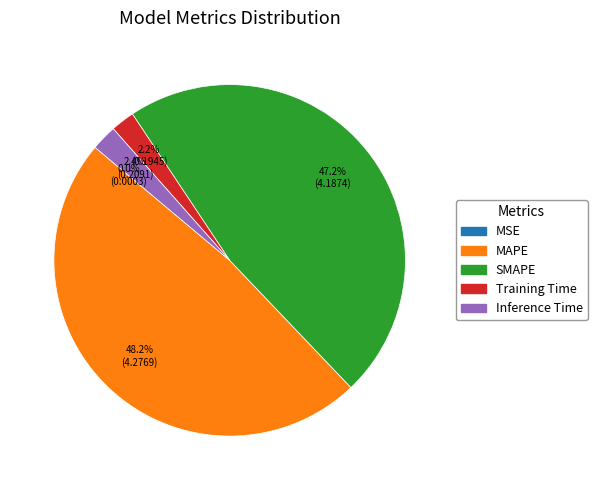

Which slice is the largest?

MAPE